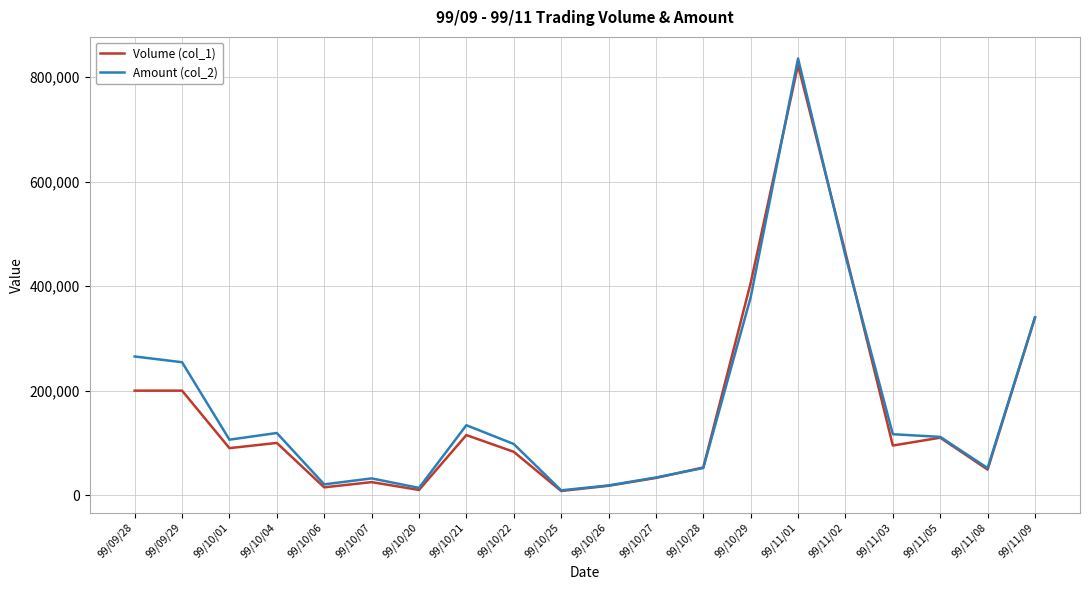

What is the total value across all series at 99/10/27?

66820